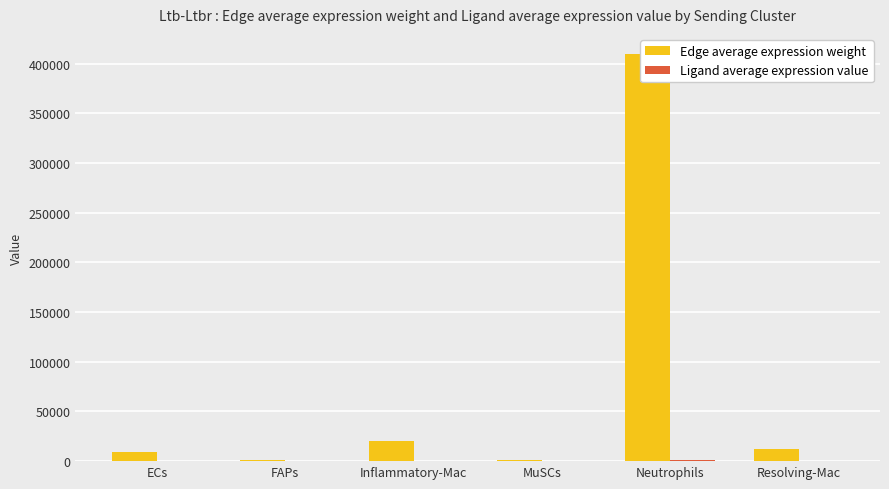

Does the chart contain any negative values?

No